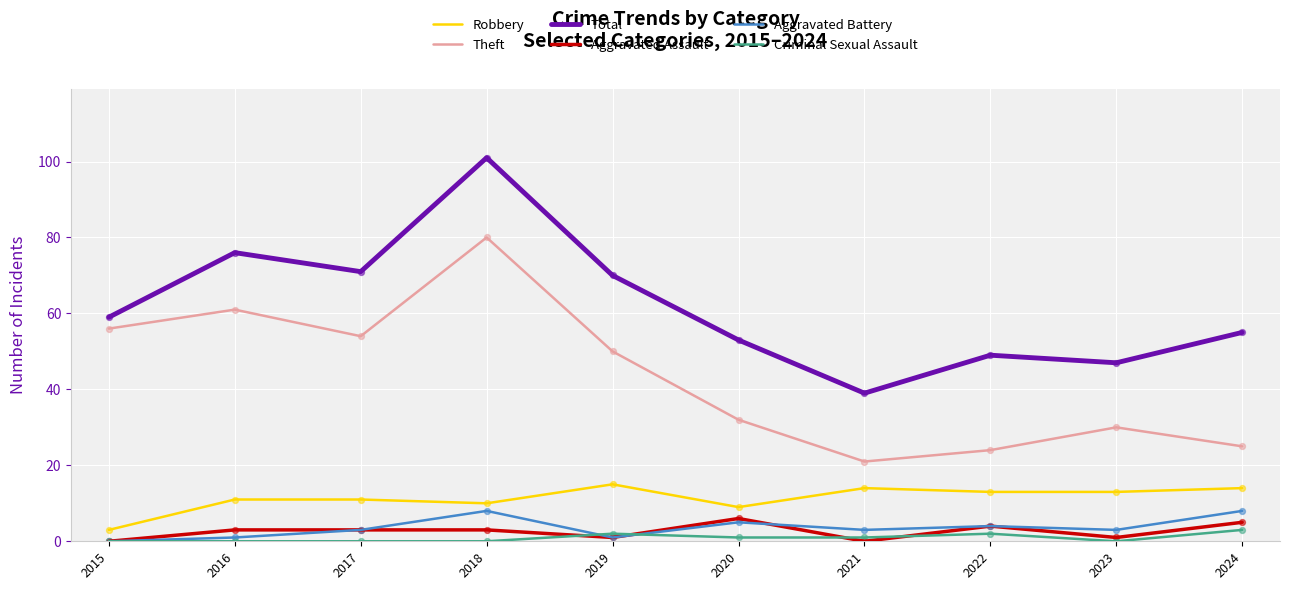

What is the difference between the highest and lowest values at 2024?

52